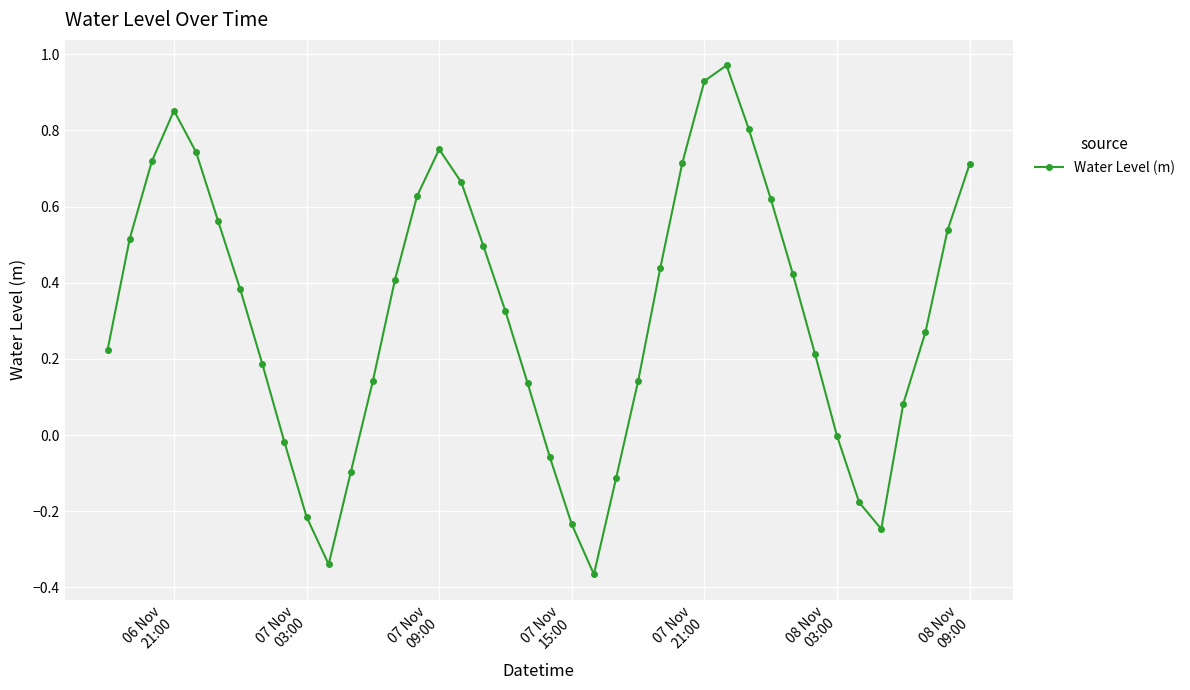

How many interior local valleys (lower than both neighbors) does the data have?

3